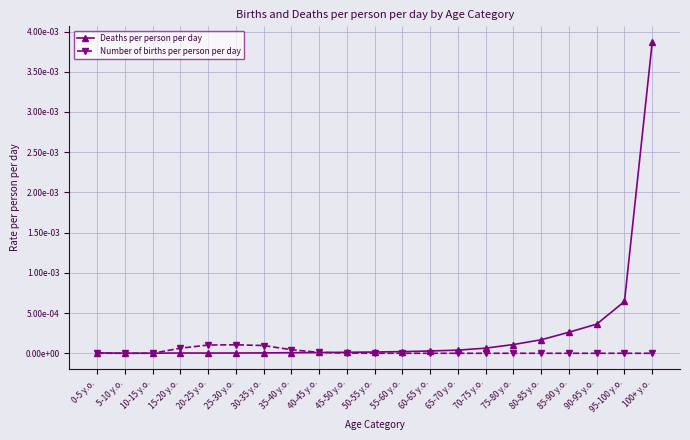

Does the chart have visible grid lines?

Yes